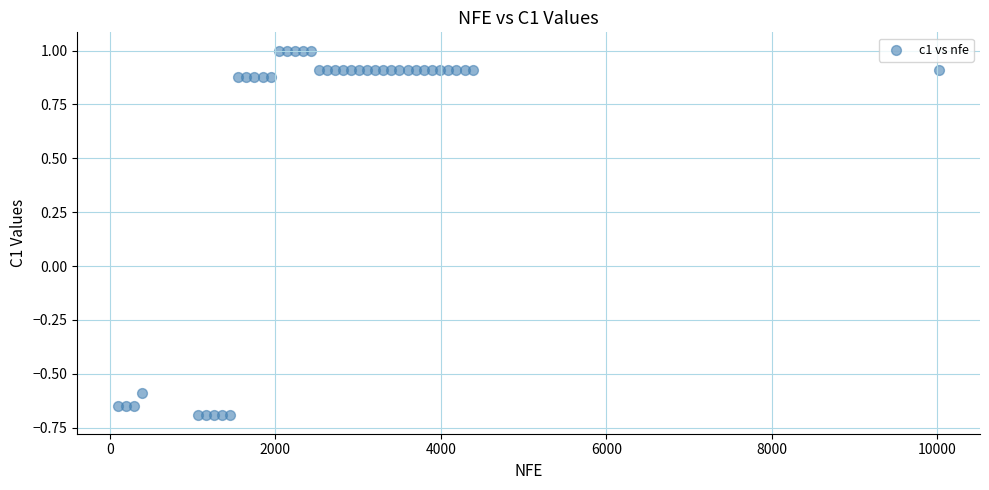

What Y value in the scatter plot is closest to 0?

-0.6